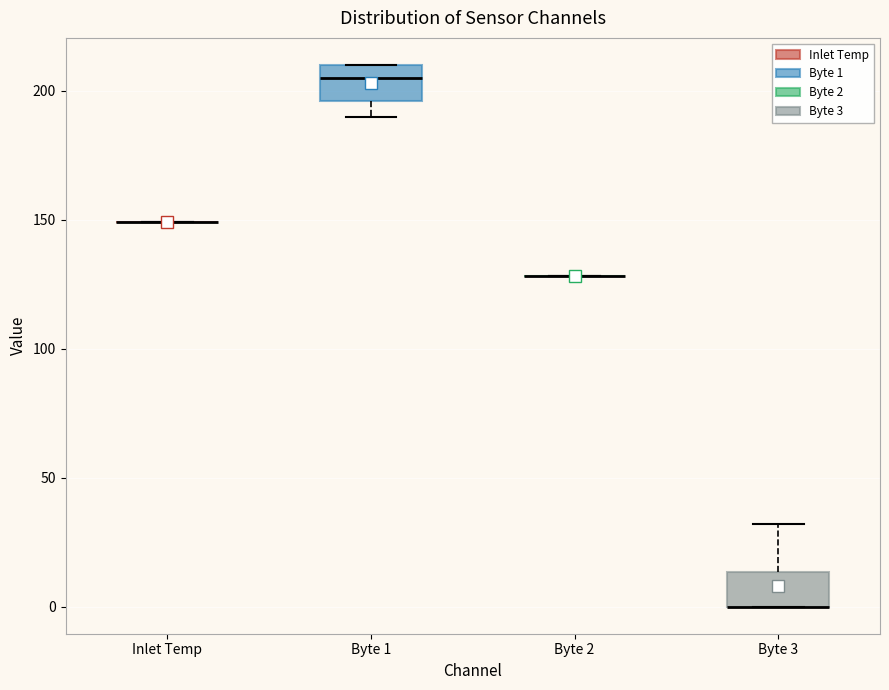

Reading left to right, read every box against the y-axis: the position of its median line, the range the box covers, and the ends of its whiskers. The values are not printed on the chart, so give them approximately, as read against the axis.

Inlet Temp: box collapsed to a line at 150, whiskers 150 to 150
Byte 1: median 205, box 195 to 210, whiskers 190 to 210
Byte 2: box collapsed to a line at 130, whiskers 130 to 130
Byte 3: median 0 (drawn on the box's lower edge), box 0 to 15, whiskers 0 to 30